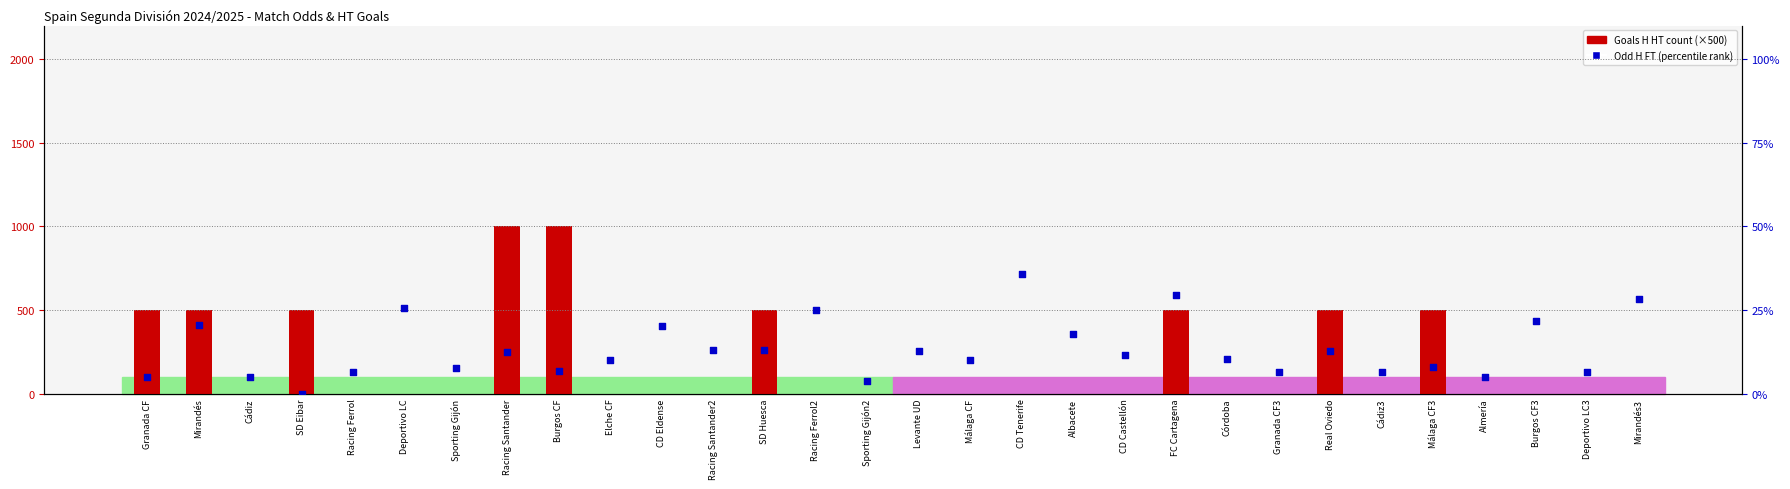

Is the value of Goals H HT (×500) at Sporting Gijón2 greater than the value of Odd H FT (percentile) at Real Oviedo?

No